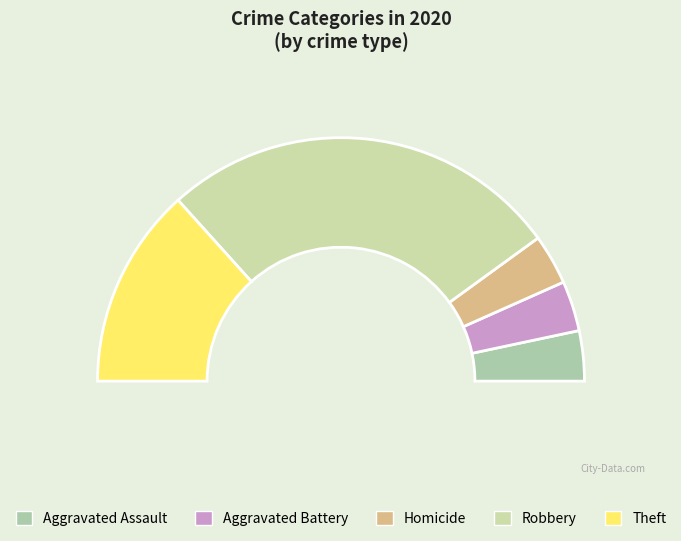

Do Aggravated Assault and Theft together represent more than half of the pie?

No